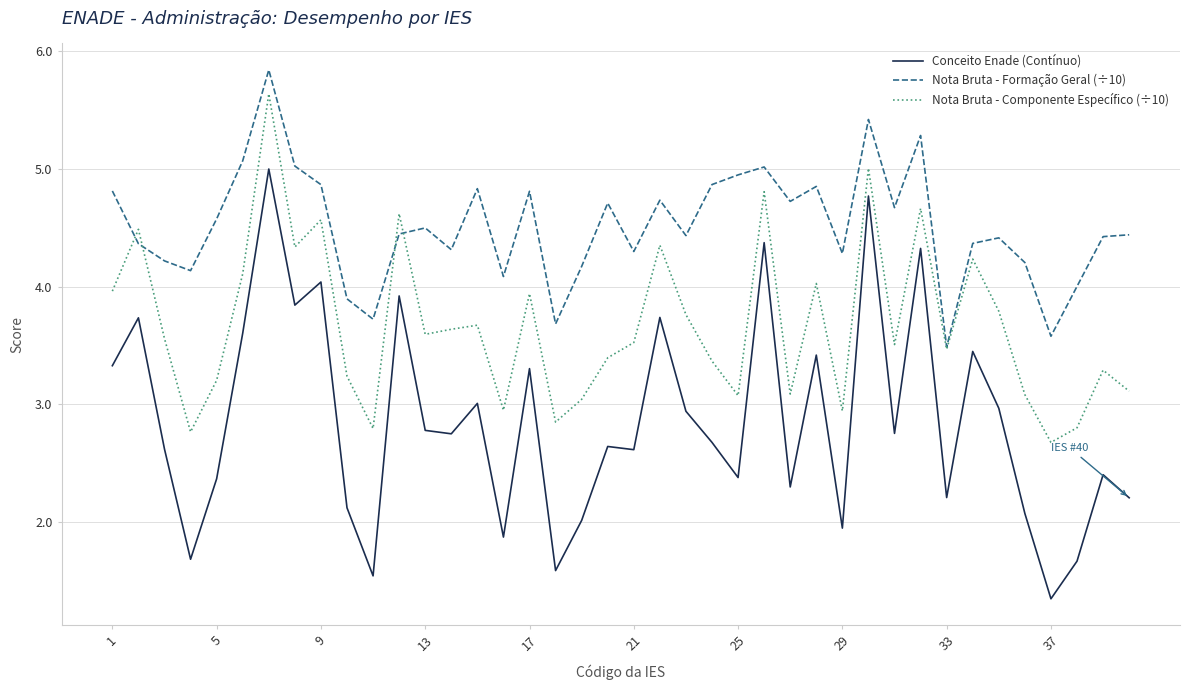

What is the minimum value shown in the chart?

1.3